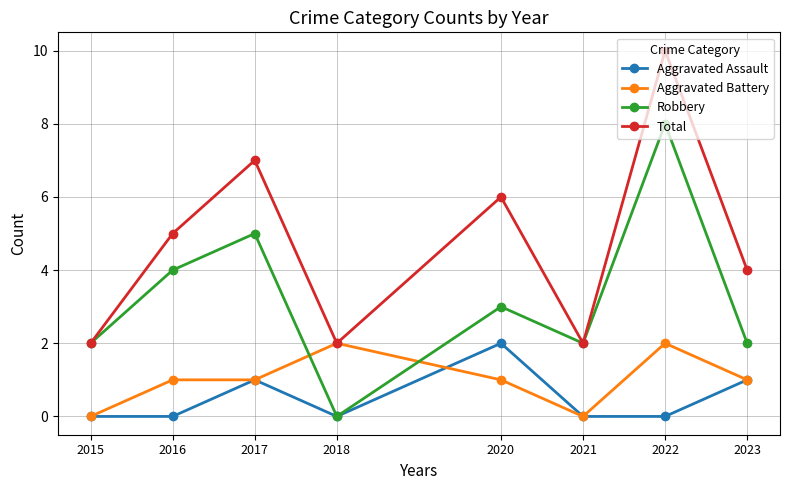

At which category is the sum across all series the highest?

2022